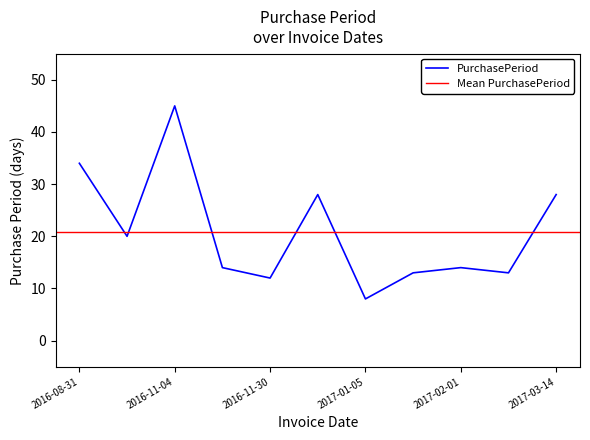

Is it true that the value at 2016-11-30 is 20?

False